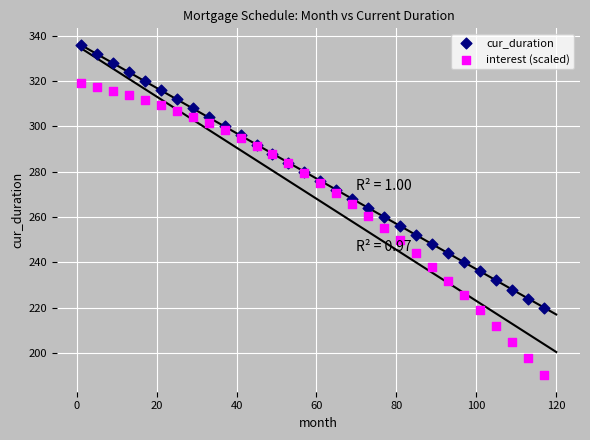

Which series has the widest spread of Y values?

interest (scaled)